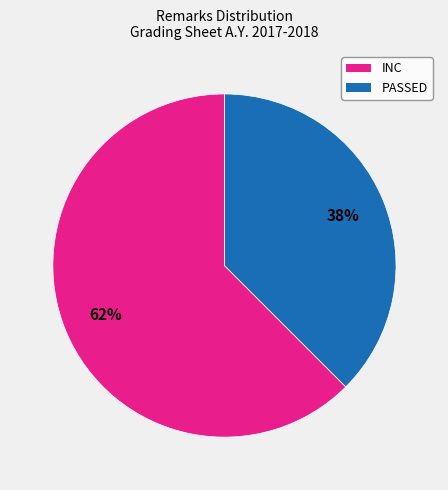

Approximately how many times larger is the value at PASSED compared to INC?

0.6